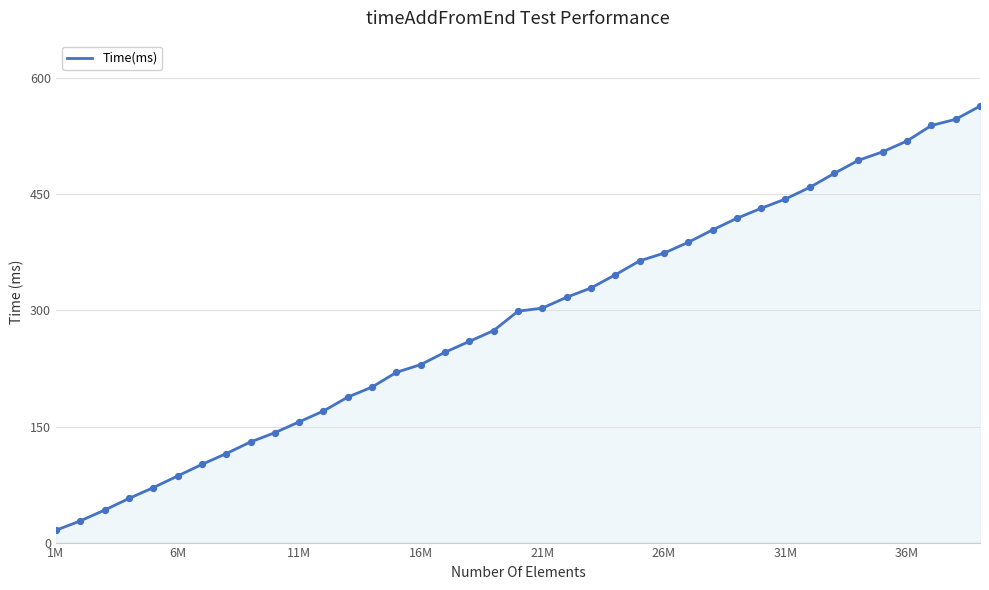

What is the smallest value displayed?

16